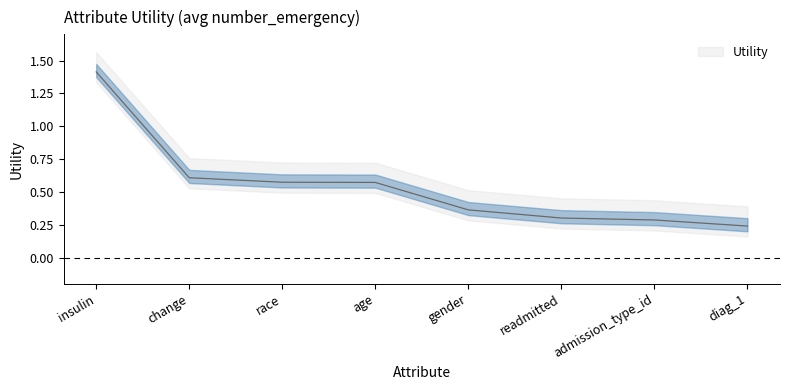

List the labels in order of value, largest first.

insulin, change, race, age, gender, readmitted, admission_type_id, diag_1